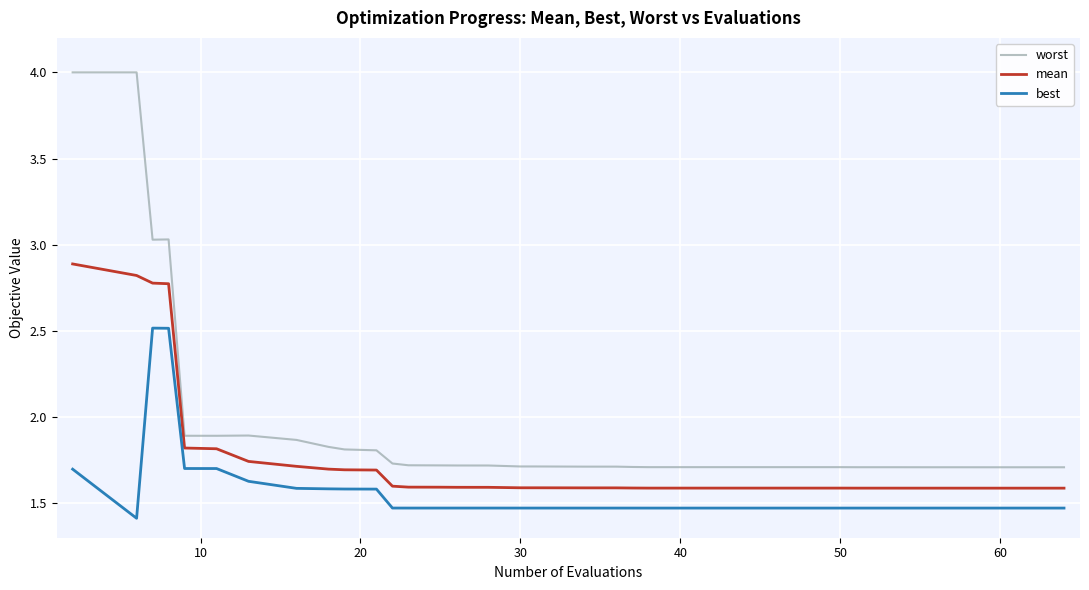

What is the minimum value for best?

1.4